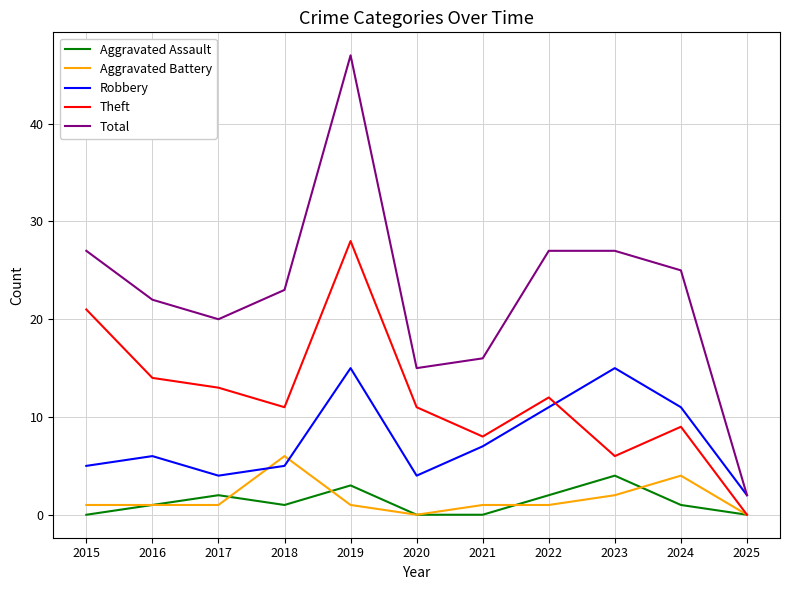

True or false: Theft has a value of 28 at 2019.

True